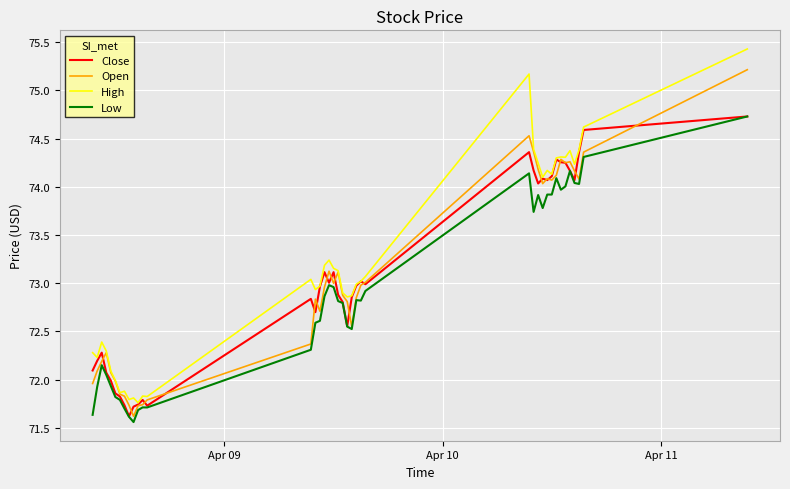

What is the greatest value displayed?

75.4